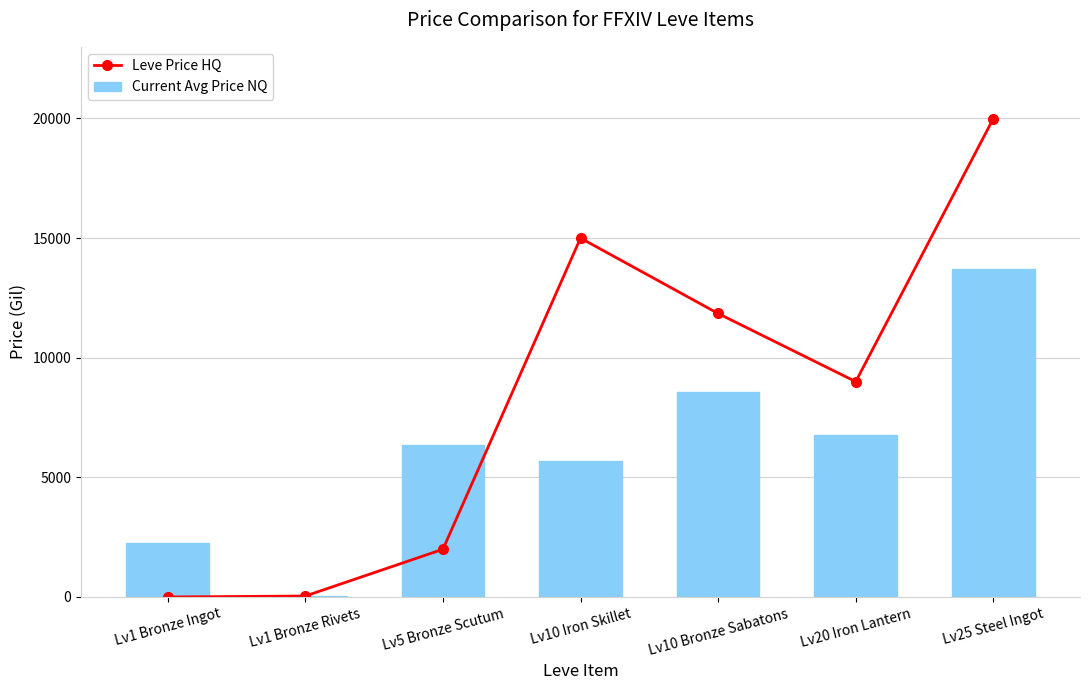

At how many categories does at least one series exceed 6214?

5